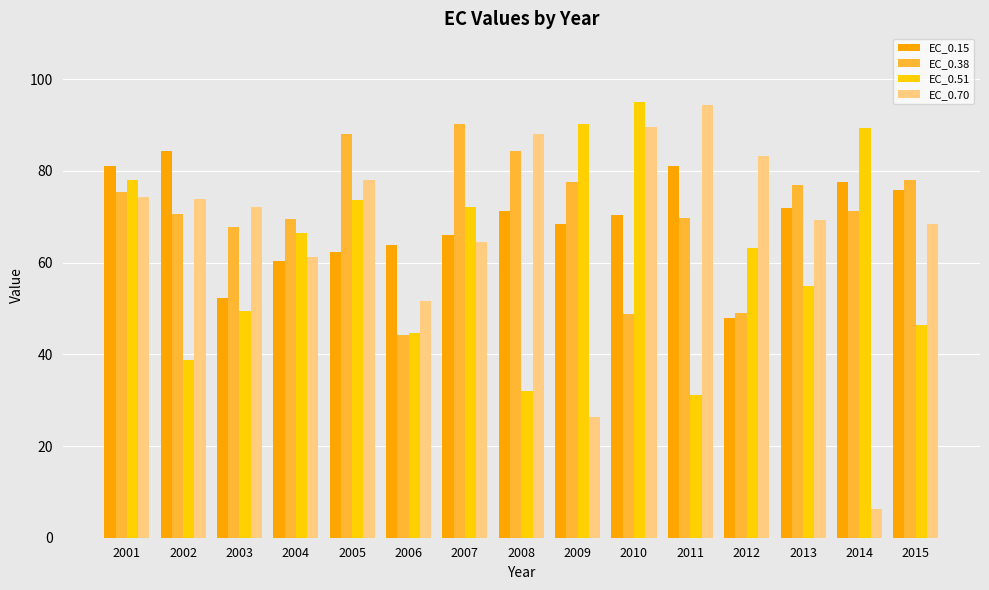

Rank the series at 2010 from lowest to highest value.

EC_0.38, EC_0.15, EC_0.70, EC_0.51